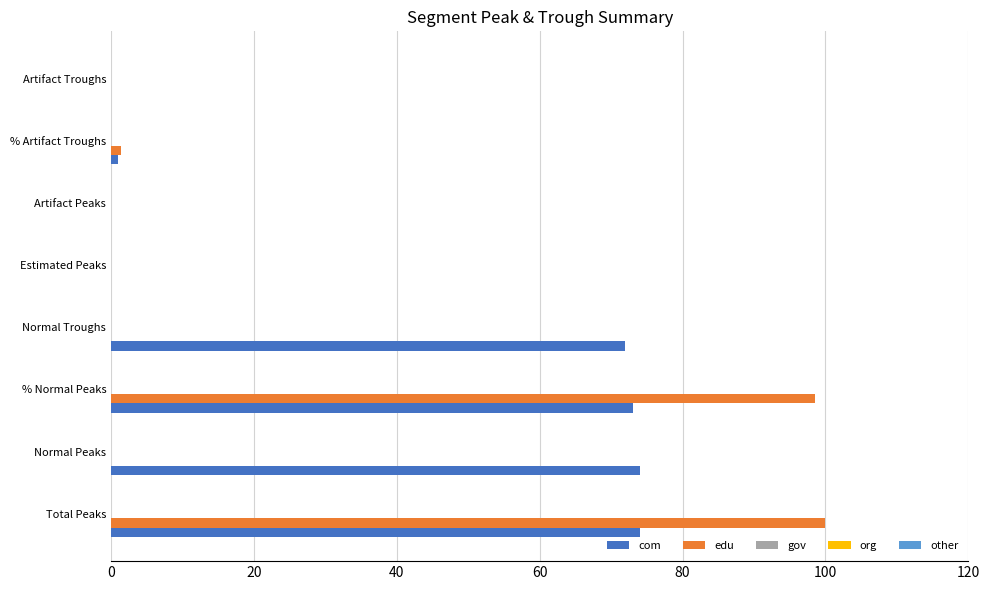

What is the maximum value shown in the chart?

100.0